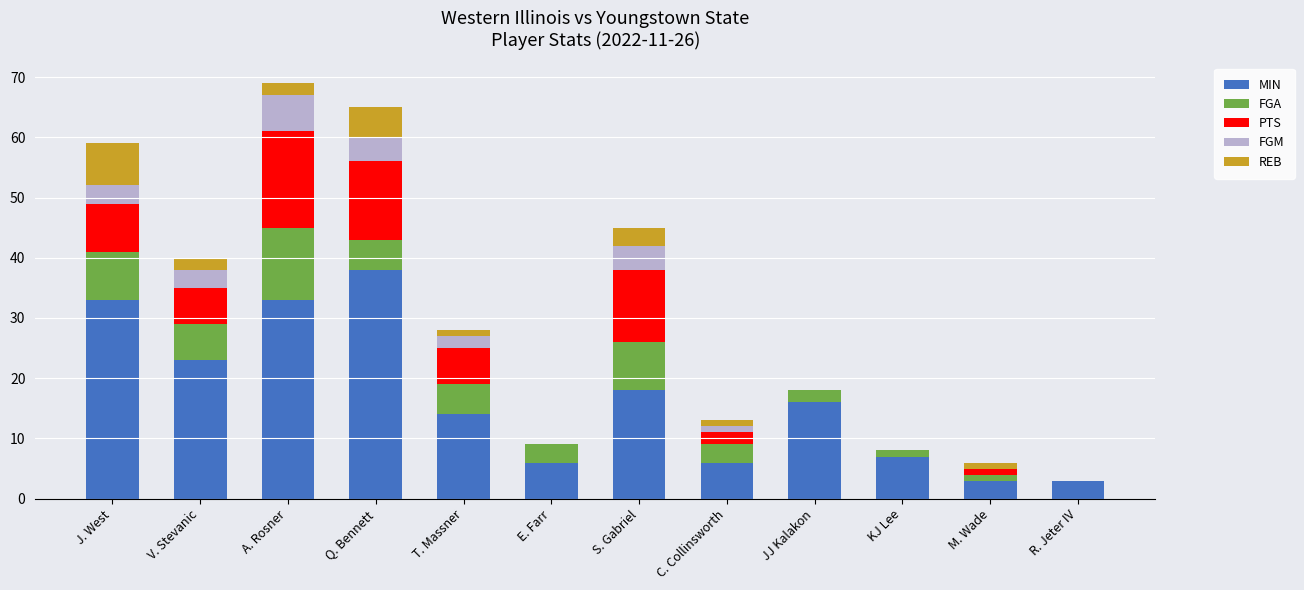

Is it true that MIN equals 28 at S. Gabriel?

False